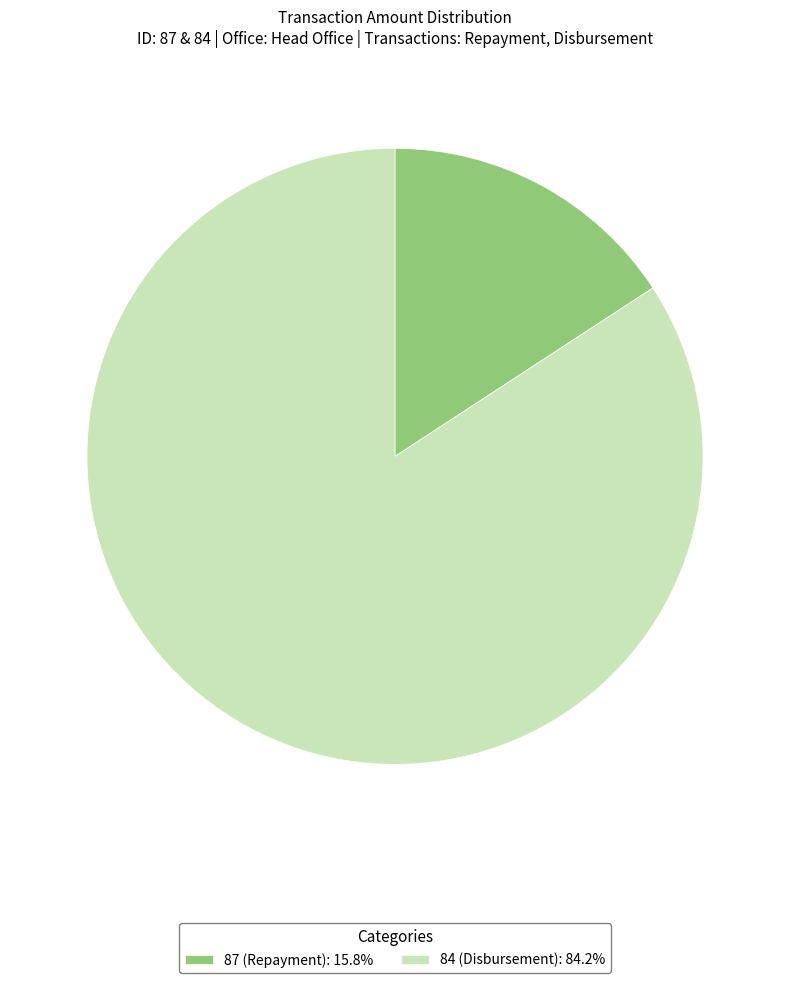

Does 84 (Disbursement): 84.2% account for over 50% of the chart?

Yes